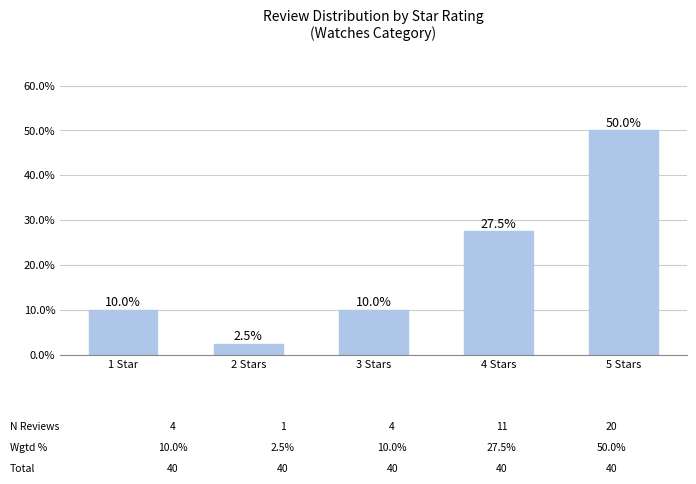

Reading left to right, list all the values displayed in this chart.

0.1	0.0	0.1	0.3	0.5